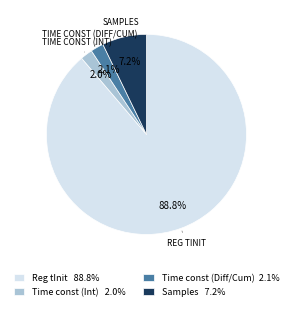

Which category accounts for the majority?

Reg tInit 88.8%